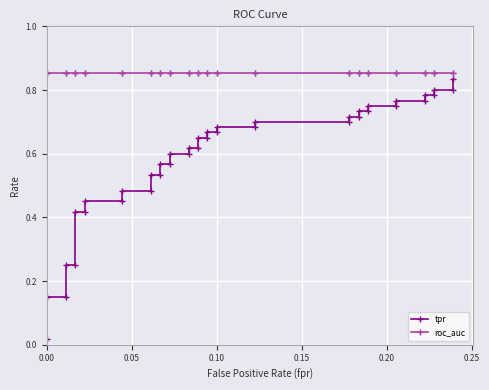

What are all the series names shown in the legend?

tpr, roc_auc